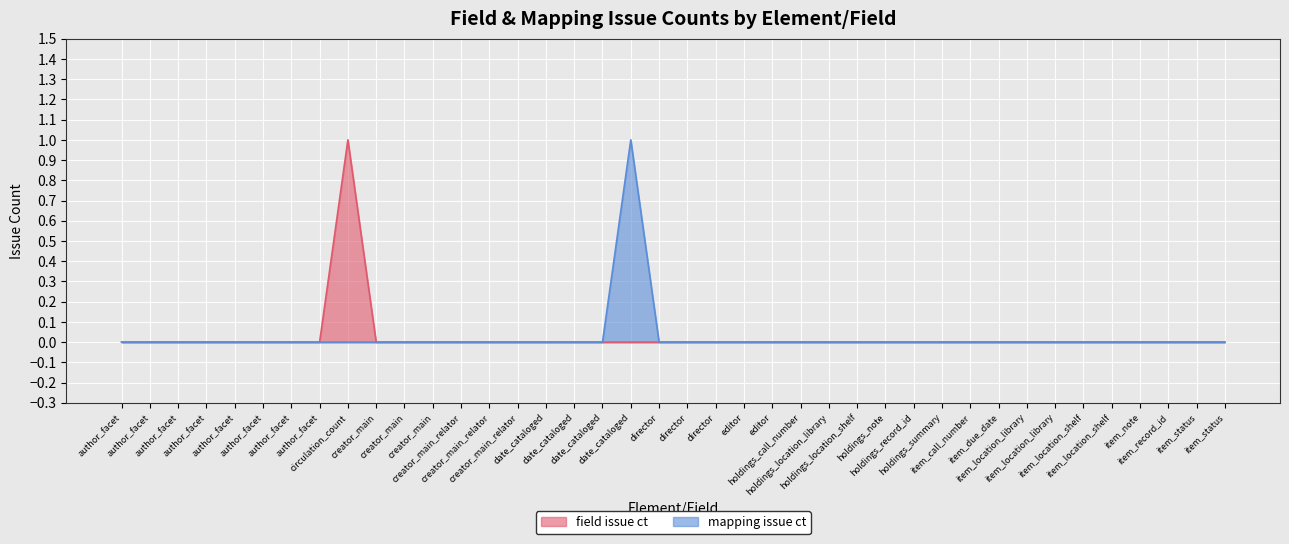

What is the label of the 13th point from the right?

holdings_note